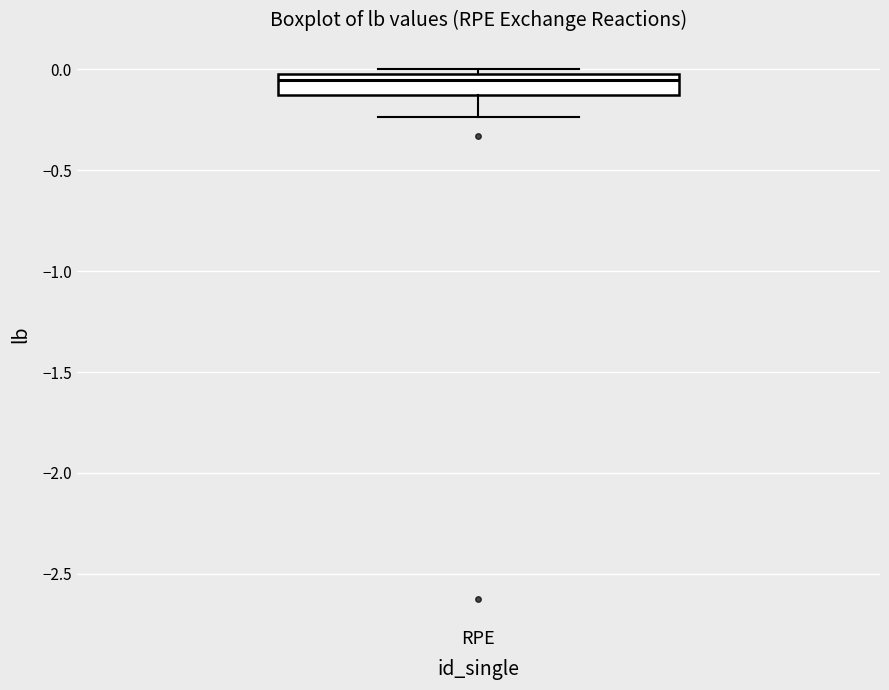

Where does the lower whisker of the box for RPE end on the y-axis? The values are not printed on the chart, so give them approximately, as read against the axis.

-0.25